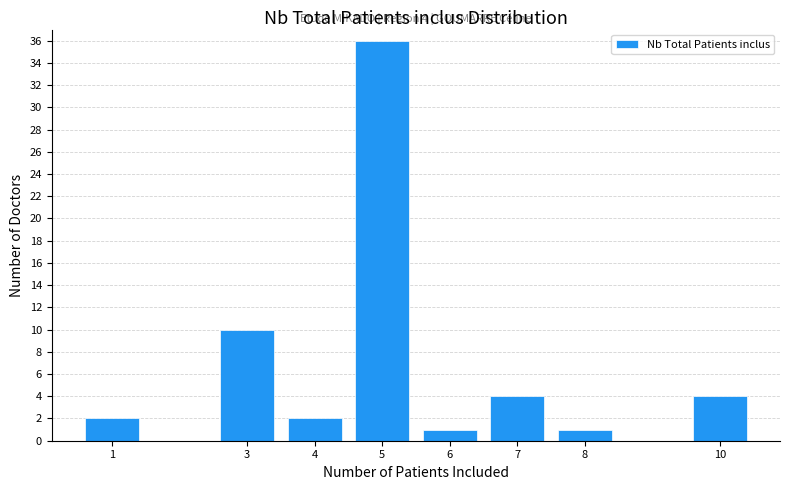

Reading right to left, transcribe all the data shown in this chart.

4	1	4	1	36	2	10	2